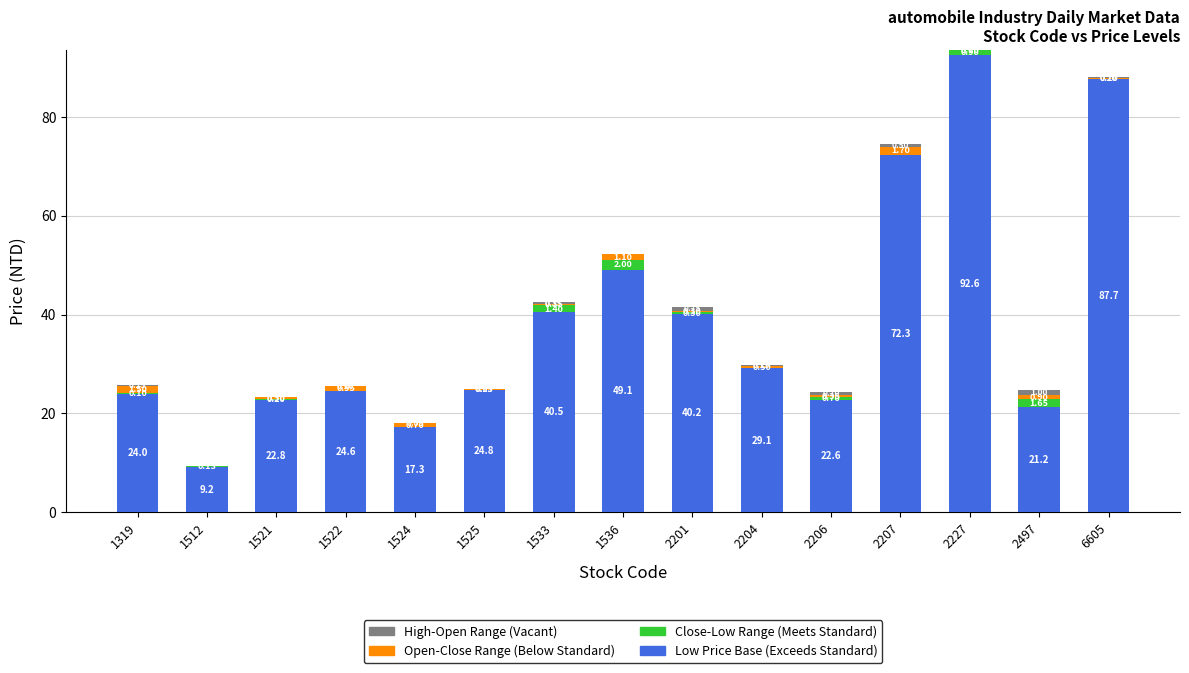

Are the bars horizontal?

No